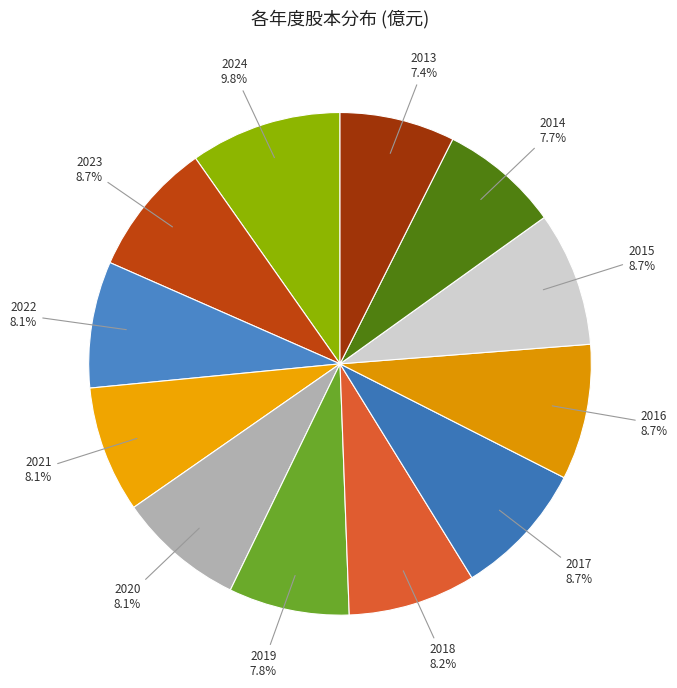

Approximately how many times larger is the value at 2017 compared to 2023?

1.0